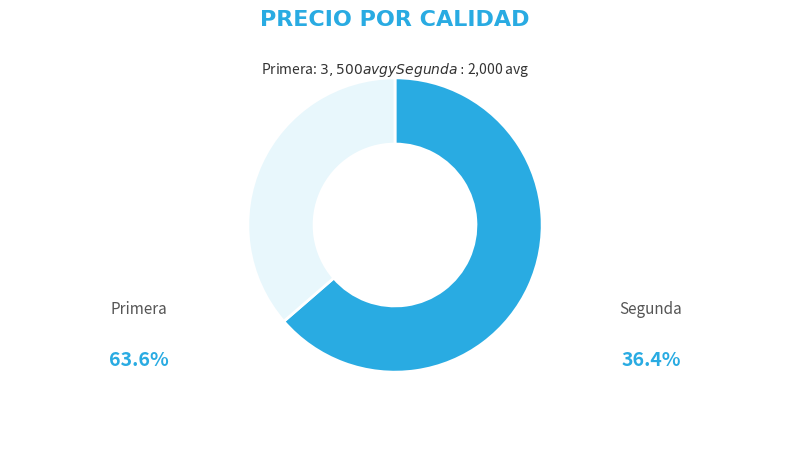

Is there any slice that represents more than half of the pie?

Yes